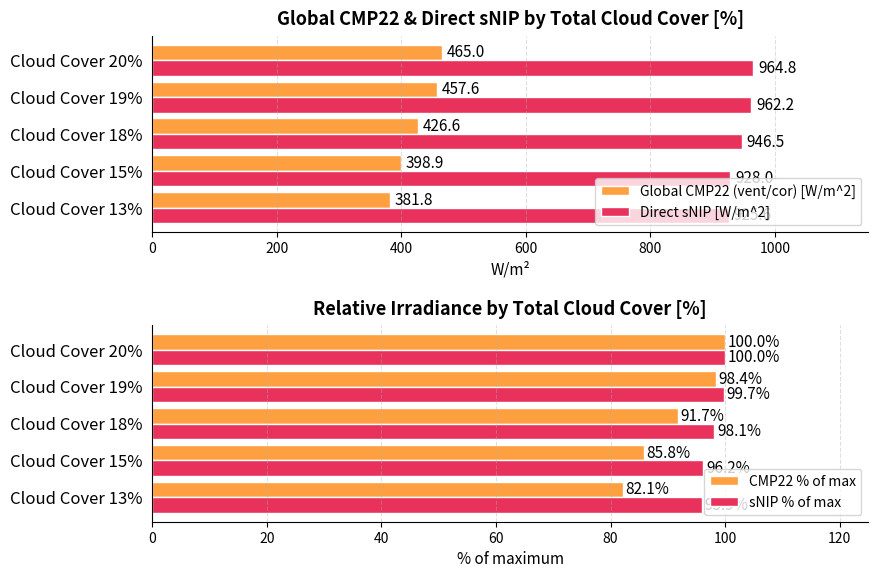

At how many categories does at least one series exceed 650?

5